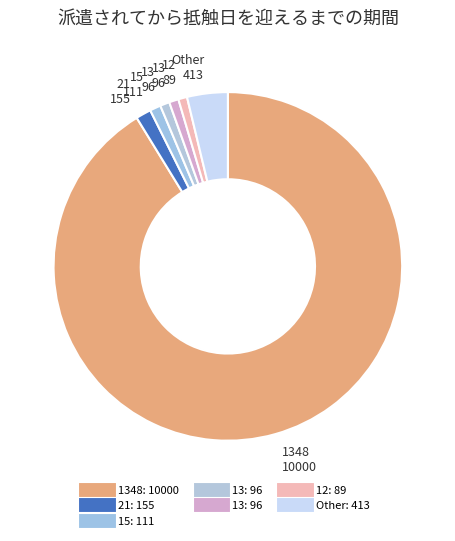

How many slices are in this pie chart?

7